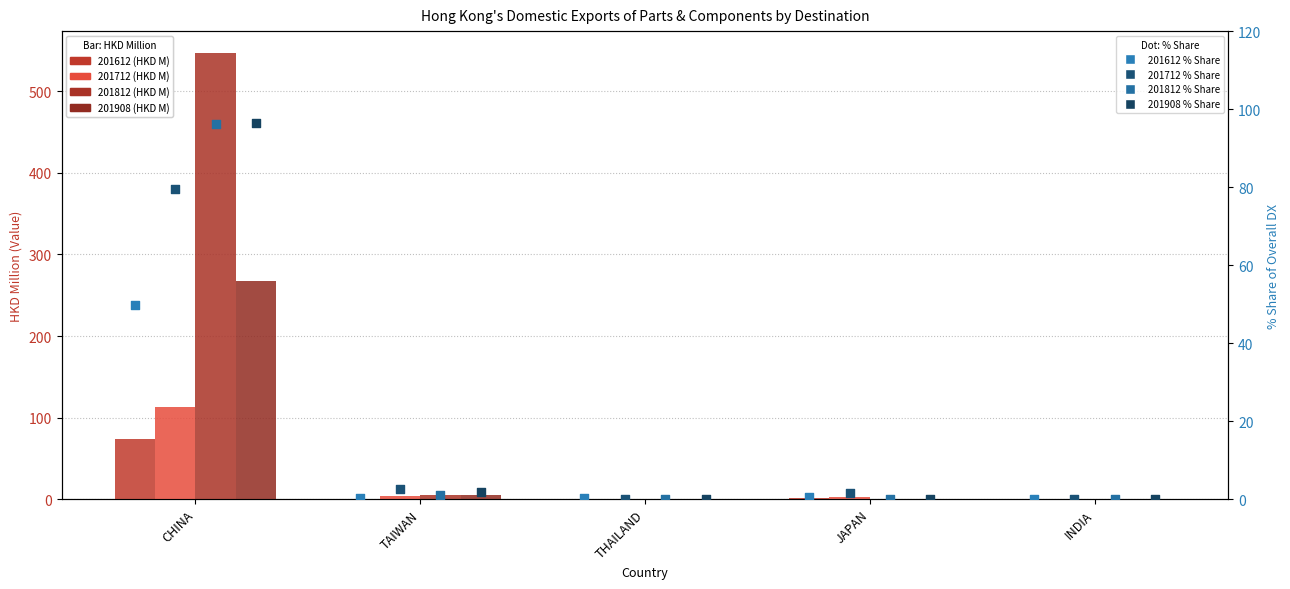

Is the value of 201908 (HKD M) at TAIWAN greater than the value of 201712 (HKD M) at INDIA?

Yes